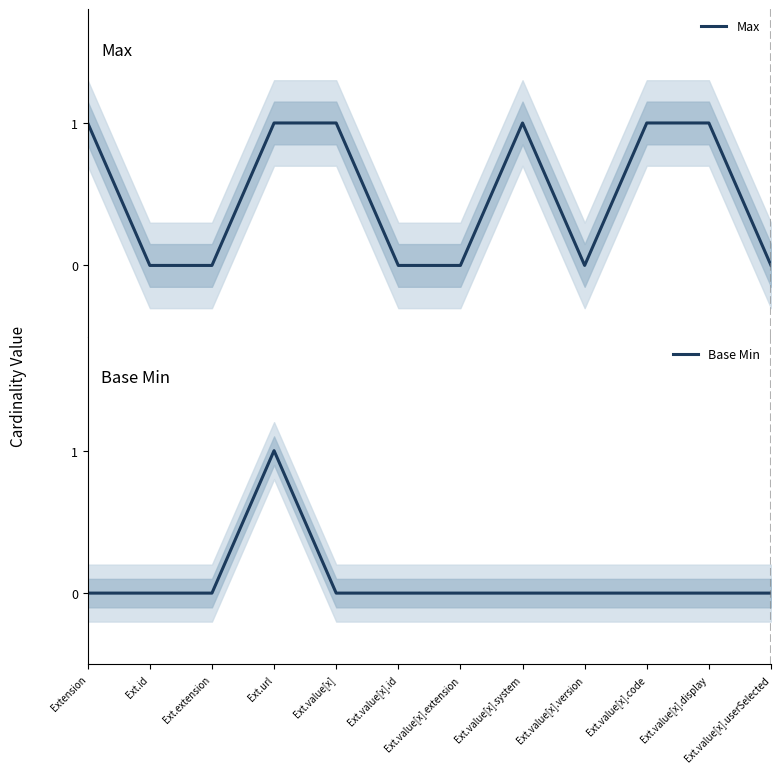

Which series changed the most between Ext.extension and Ext.value[x].version?

Max